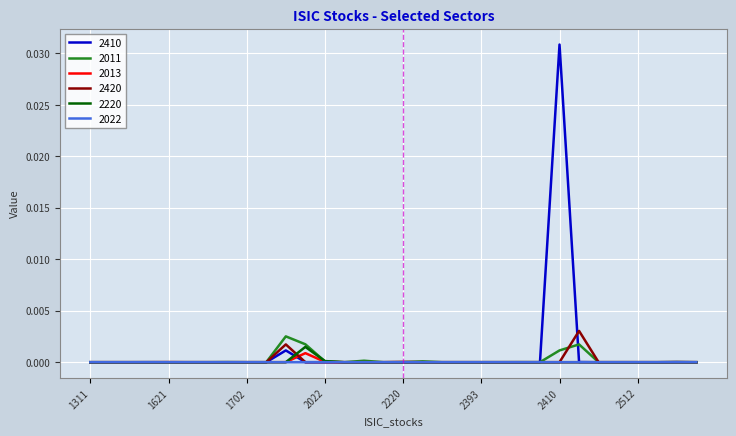

Does the chart display data point markers on the line(s)?

No